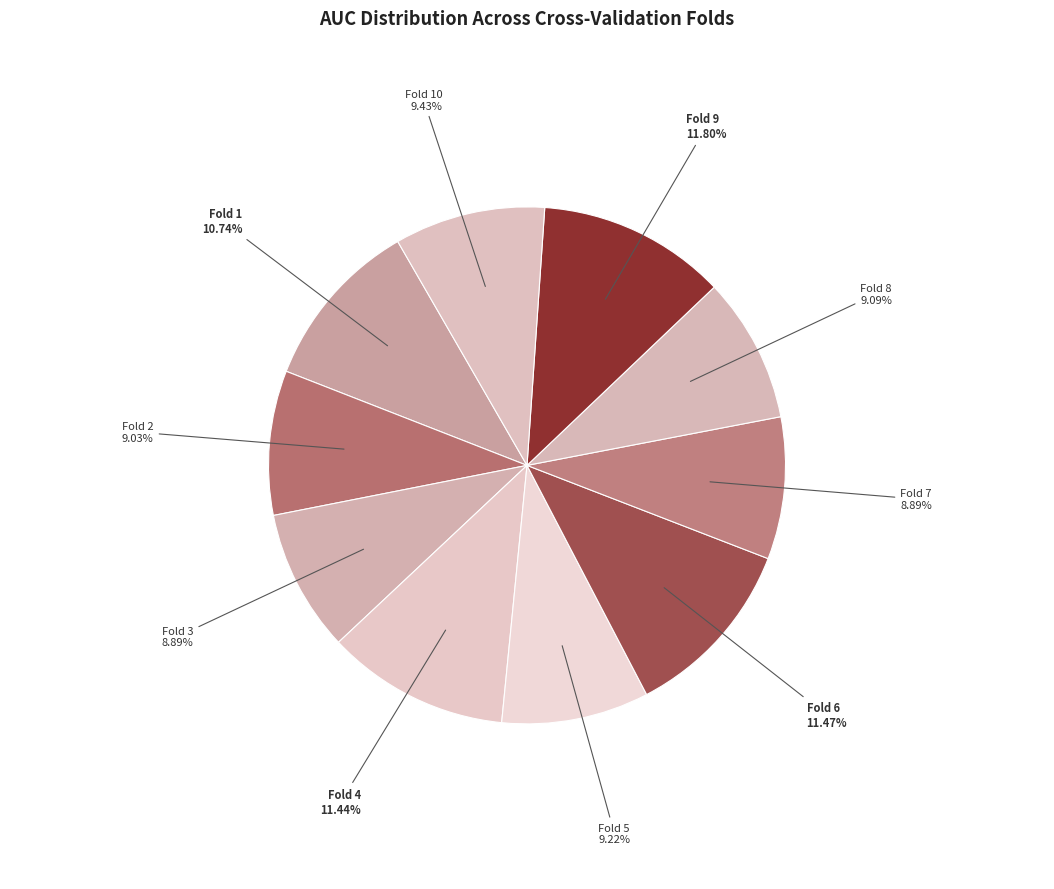

To the nearest percent, what is the difference between the Fold 6 and Fold 1 slice percentages?

1%